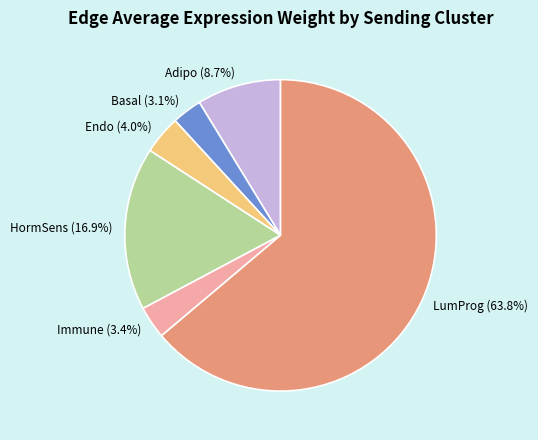

Does Immune account for over 50% of the chart?

No